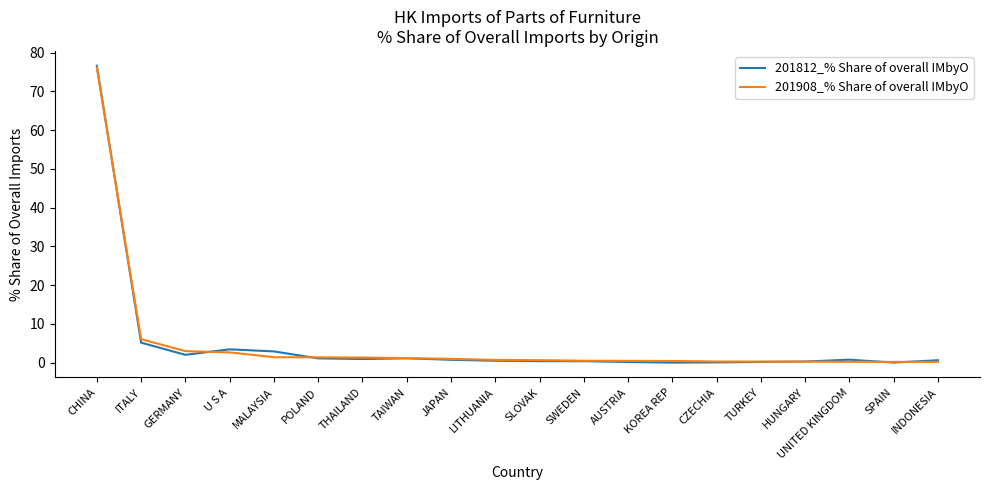

What position from the right is AUSTRIA?

8